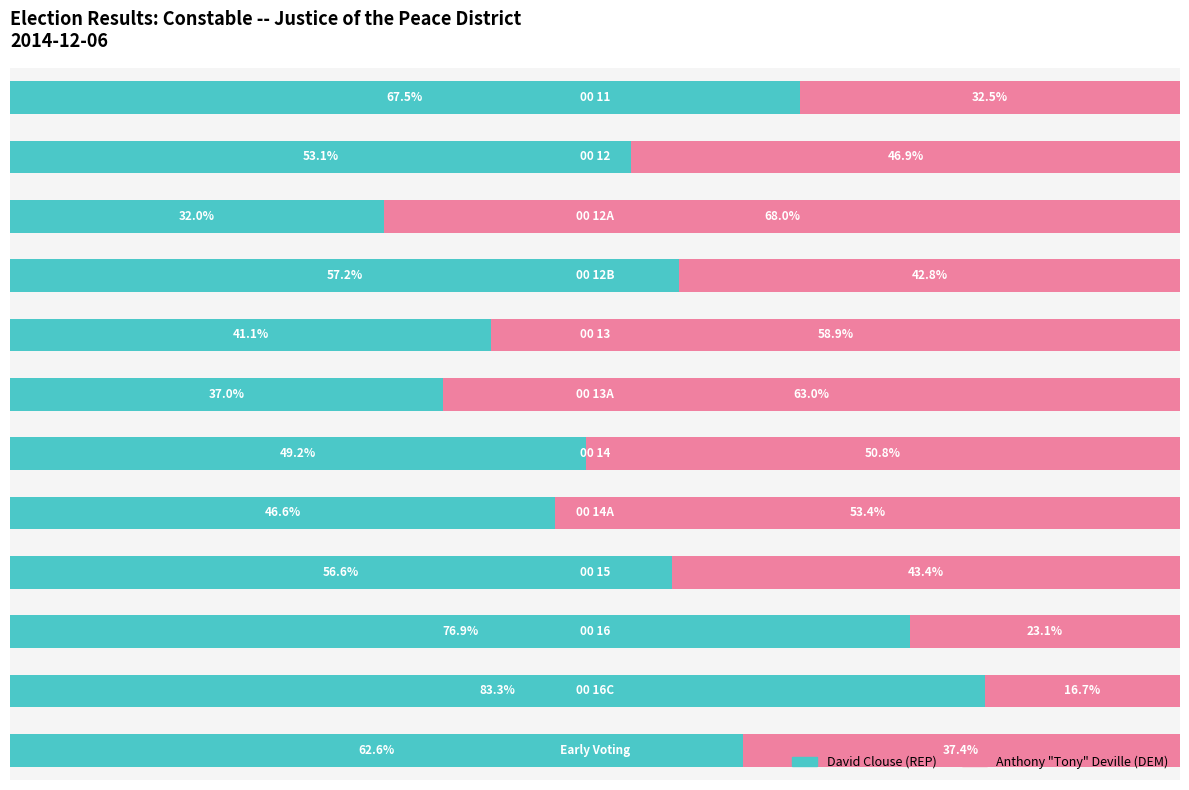

What are all the series names shown in the legend?

David Clouse (REP), Anthony "Tony" Deville (DEM)